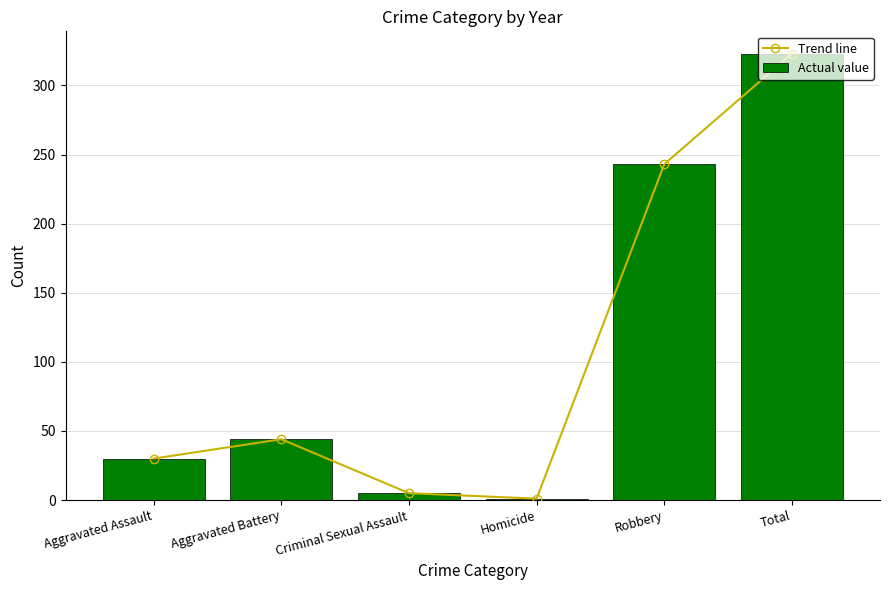

What is the difference between the Trend line values at Homicide and Criminal Sexual Assault?

4